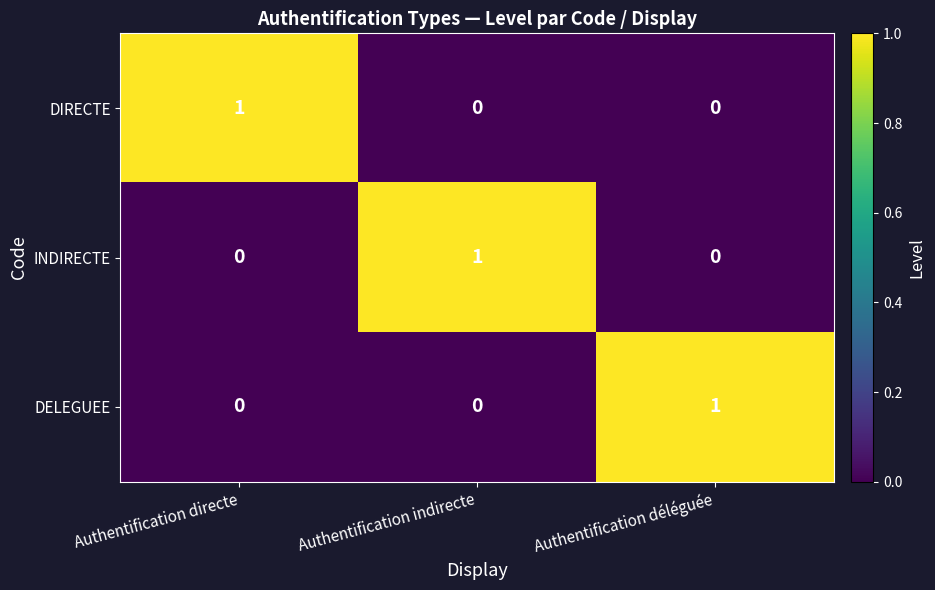

Reading left to right, transcribe all the data shown in this chart.

DIRECTE: 1	0	0
INDIRECTE: 0	1	0
DELEGUEE: 0	0	1